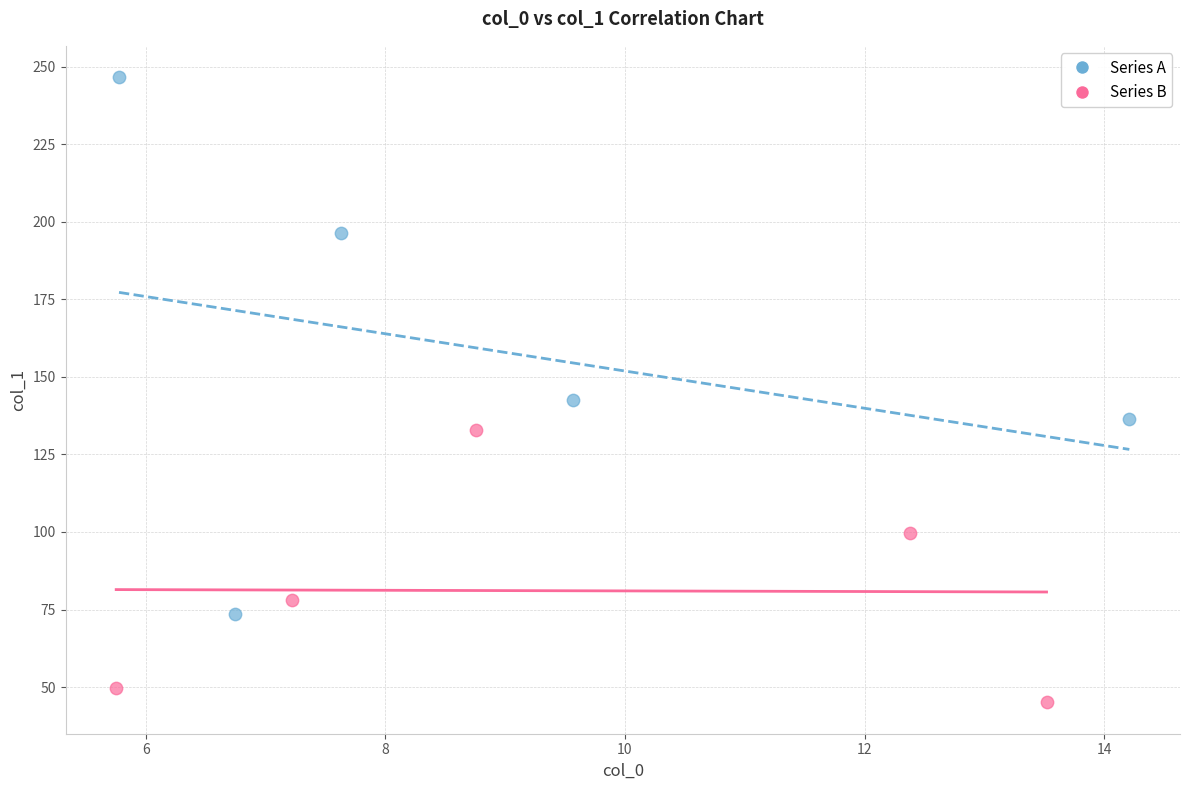

Which series contains the highest Y value?

Series A